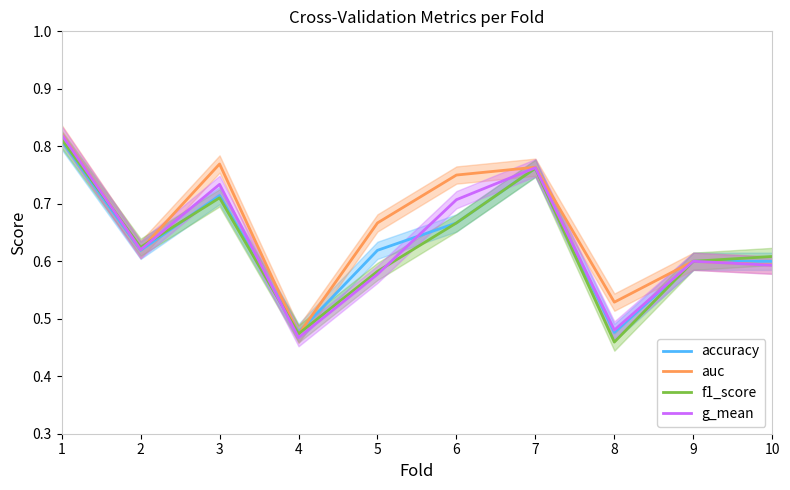

What are all the series names shown in the legend?

accuracy, auc, f1_score, g_mean